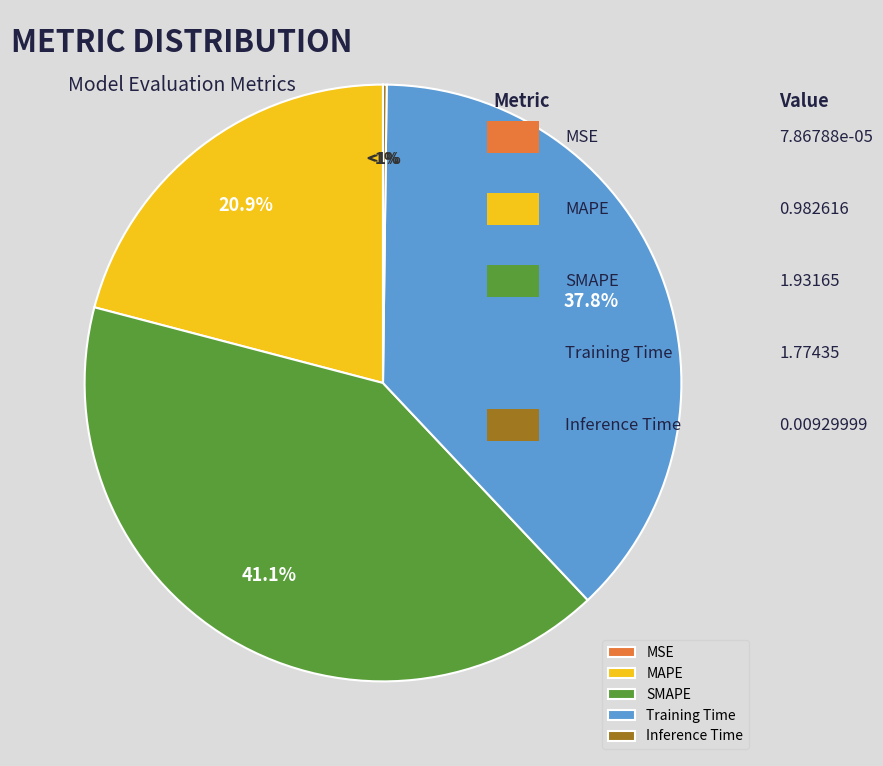

True or false: Training Time accounts for 29% of the total.

False